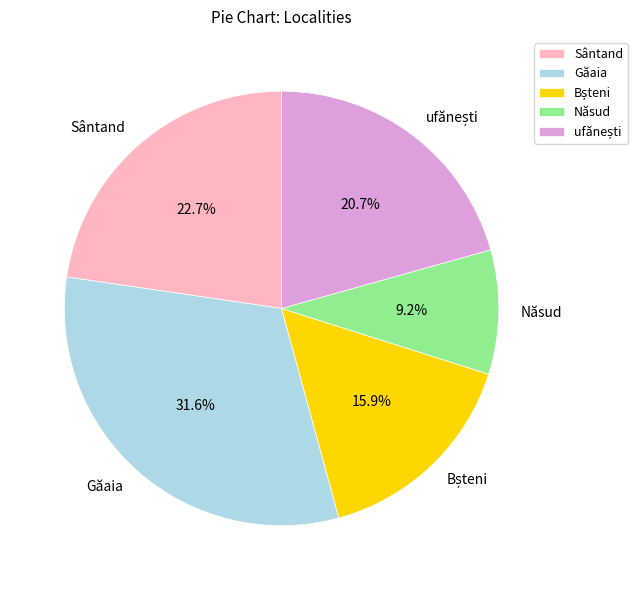

How many segments does this pie chart have?

5